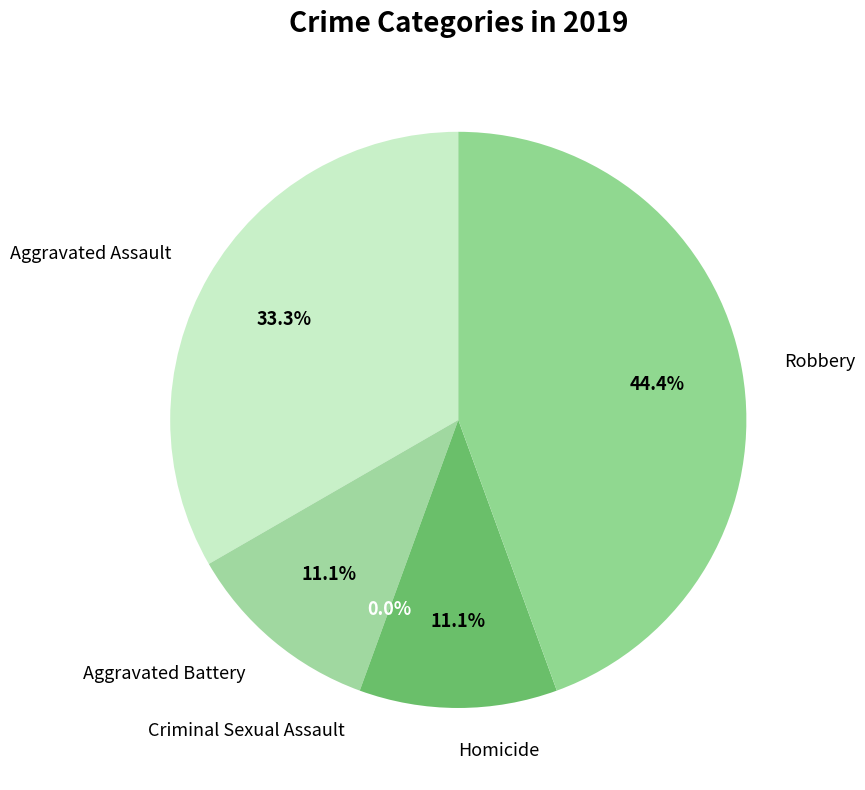

To the nearest percent, what percentage of the pie is Aggravated Battery?

11%